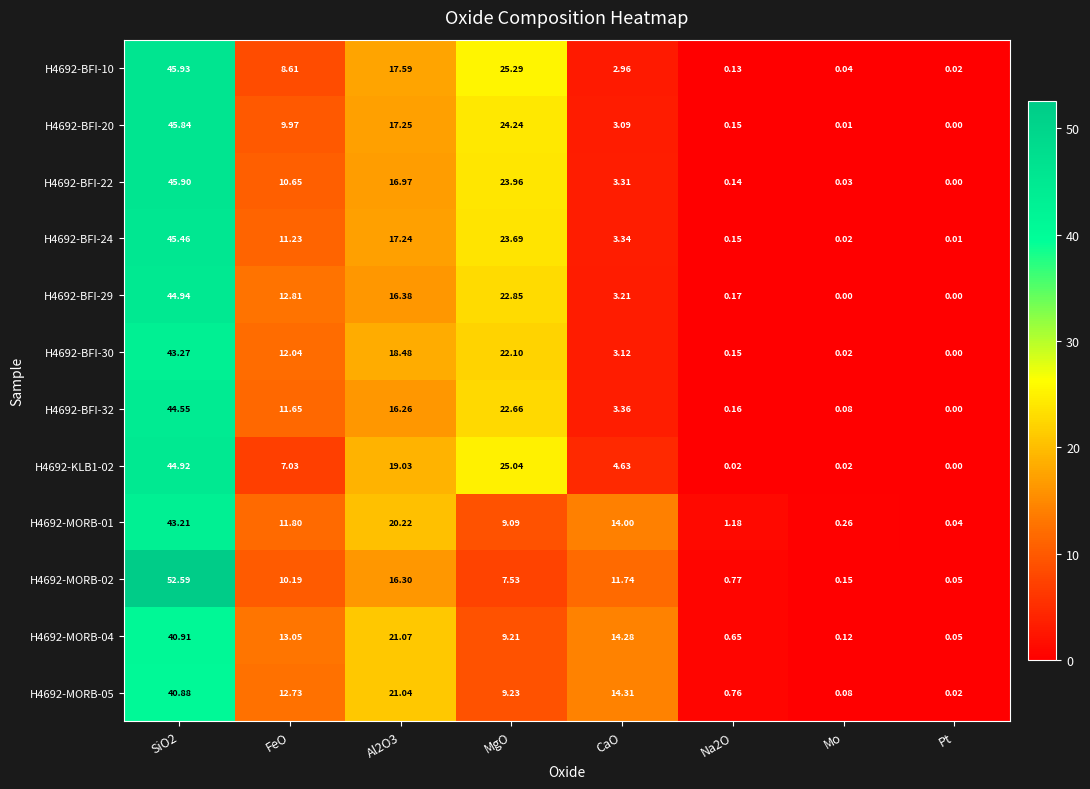

Which category has the lowest value in the H4692-BFI-24 series?

Pt